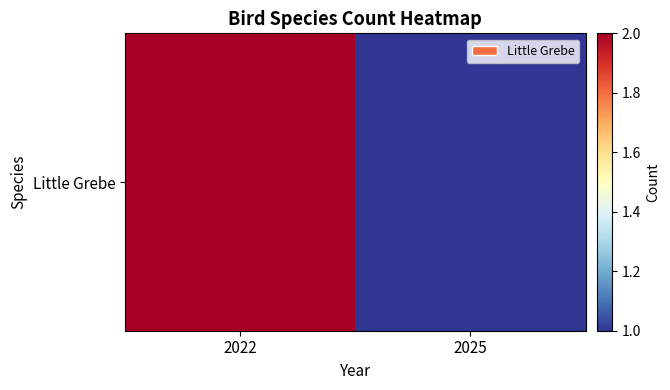

Reading left to right, transcribe all the data shown in this chart.

2	1